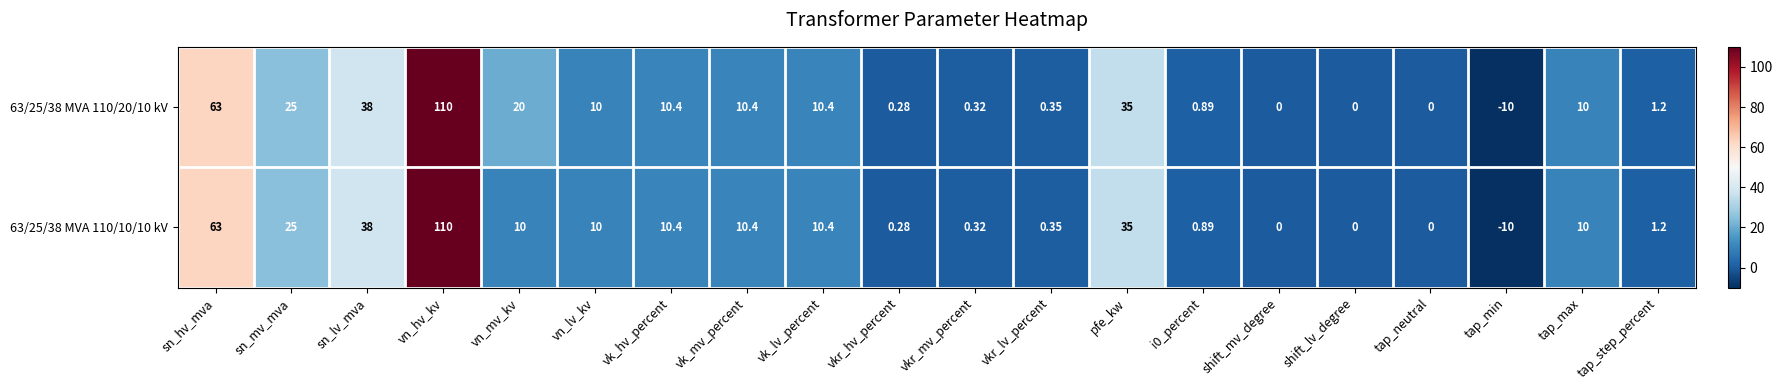

Is the value of 63/25/38 MVA 110/10/10 kV at vkr_hv_percent greater than the value of 63/25/38 MVA 110/20/10 kV at vn_mv_kv?

No